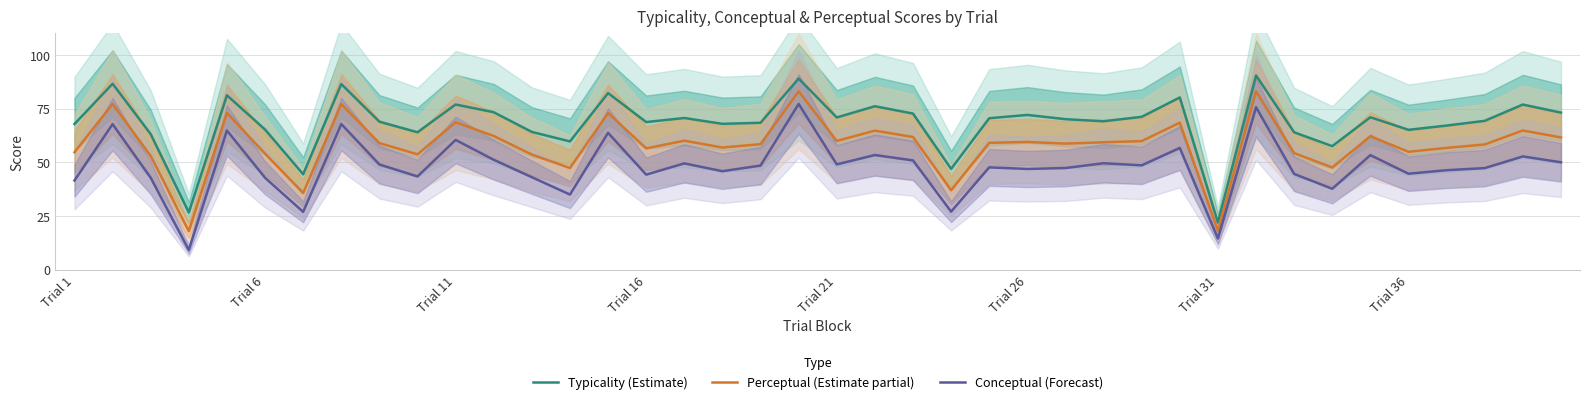

How many lines are shown in the chart?

3